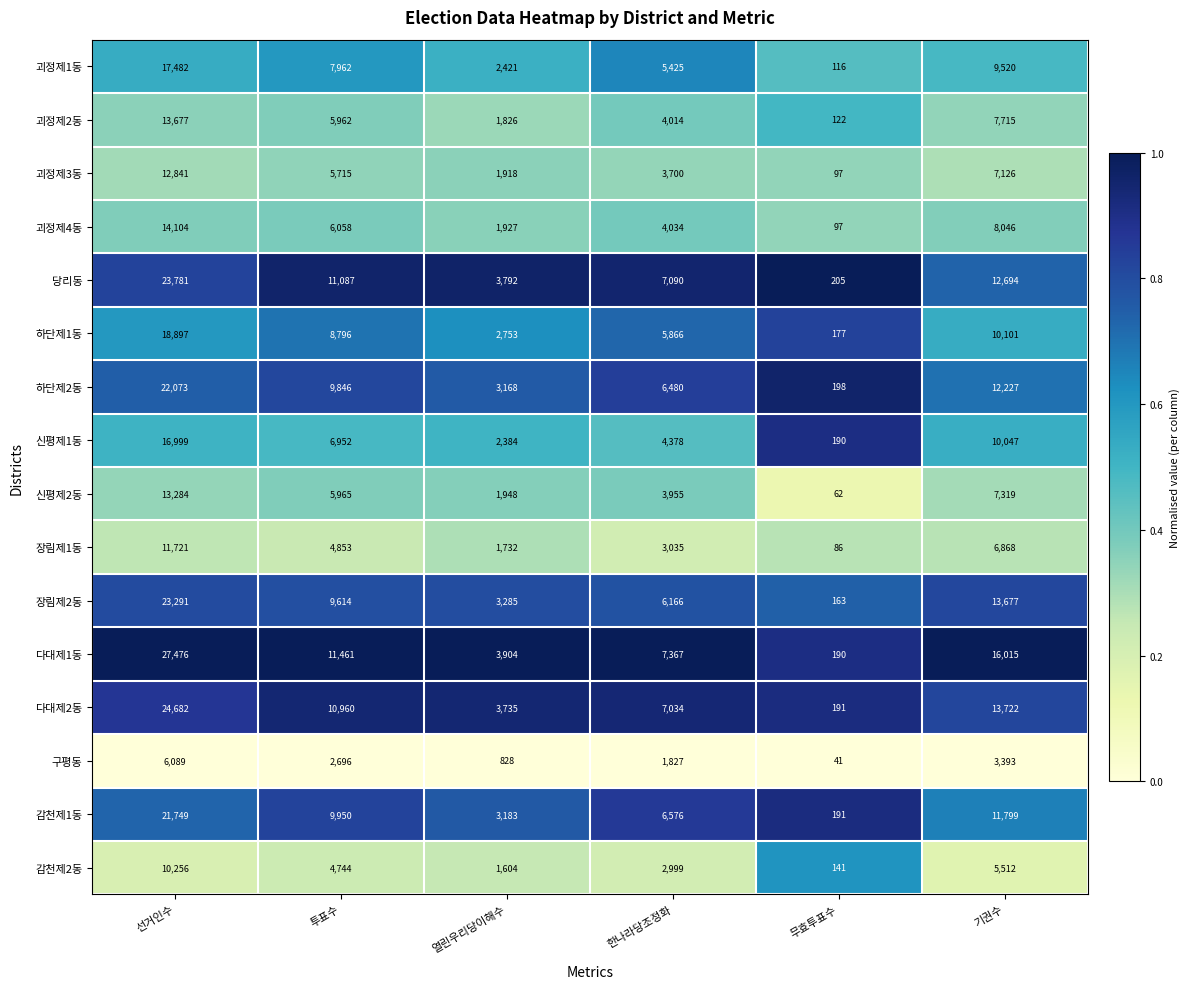

Which series has the largest total across all categories?

다대제1동